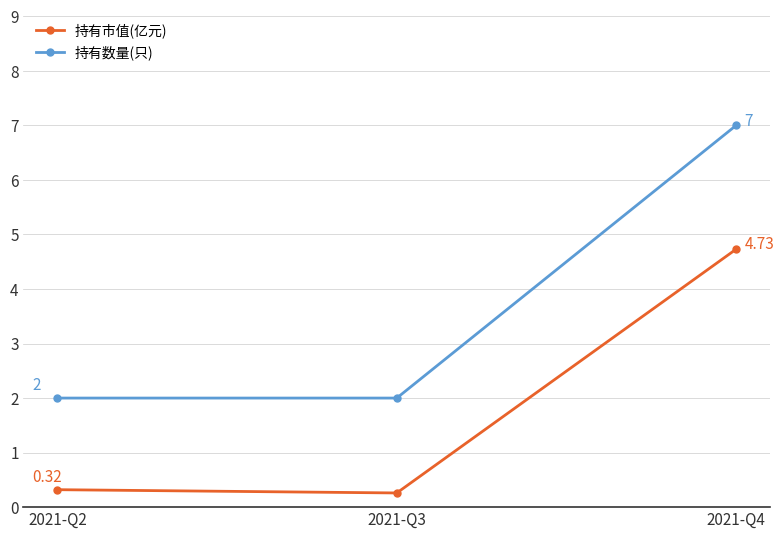

At which category does the chart reach its peak across all series?

2021-Q4